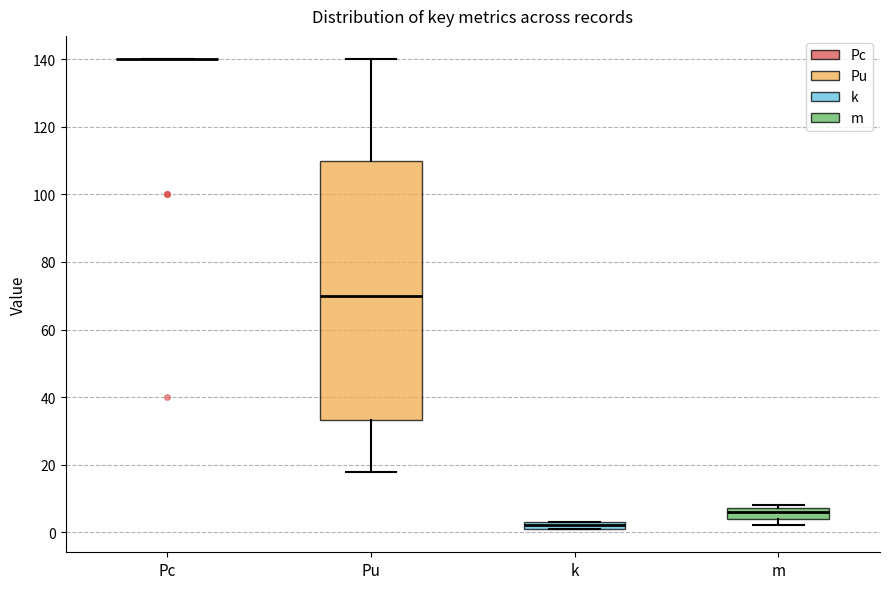

Where does the upper whisker of the box for Pu end on the y-axis? The values are not printed on the chart, so give them approximately, as read against the axis.

140